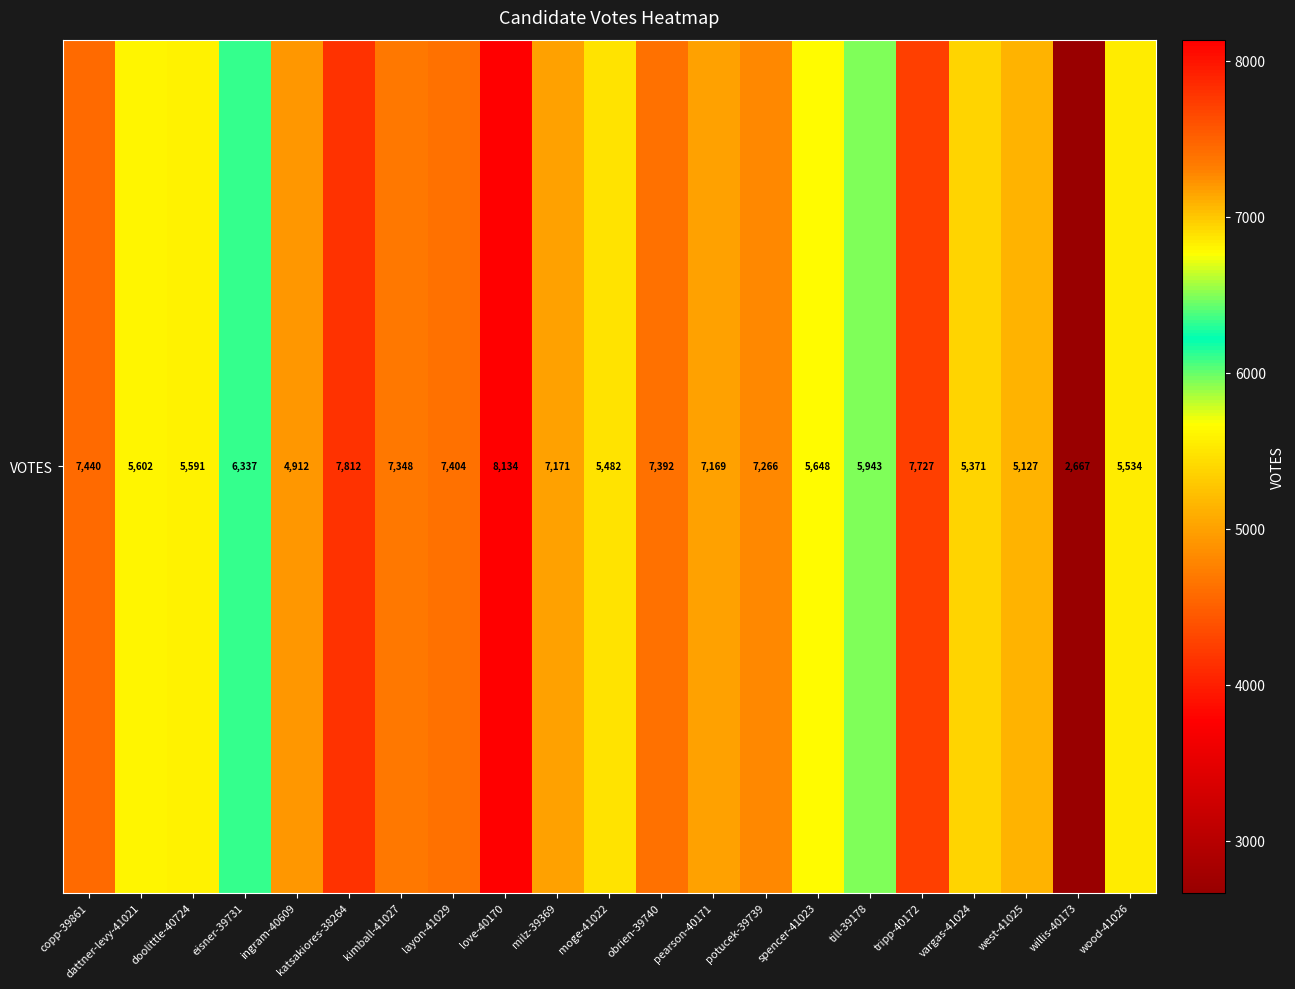

Rank the categories by value from lowest to highest.

willis-40173, ingram-40609, west-41025, vargas-41024, moge-41022, wood-41026, doolittle-40724, dattner-levy-41021, spencer-41023, till-39178, eisner-39731, pearson-40171, milz-39369, potucek-39739, kimball-41027, obrien-39740, layon-41029, copp-39861, tripp-40172, katsakiores-38264, love-40170